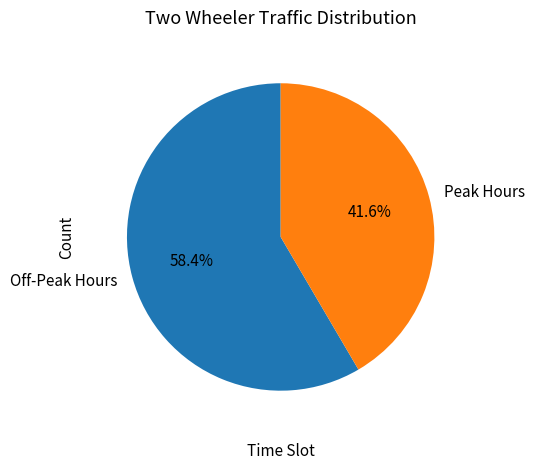

Which slice represents more than half of the pie?

Off-Peak Hours